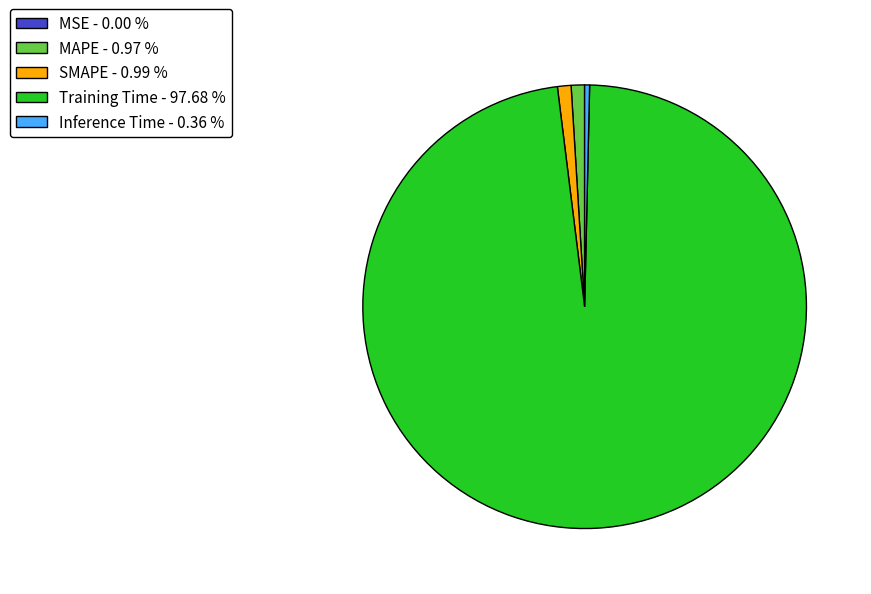

Do Inference Time - 0.36 % and SMAPE - 0.99 % together represent more than half of the pie?

No